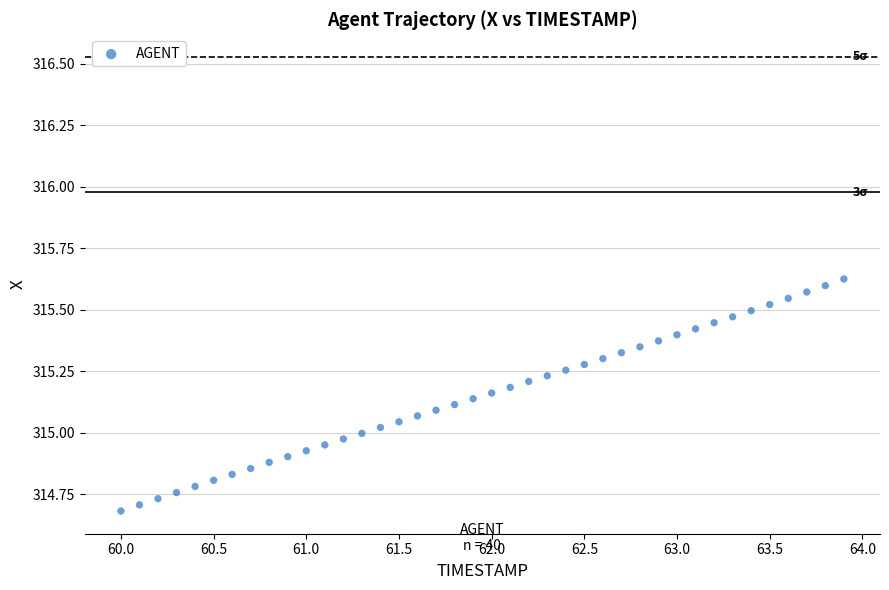

What is the range of X values (max minus min)?

3.9